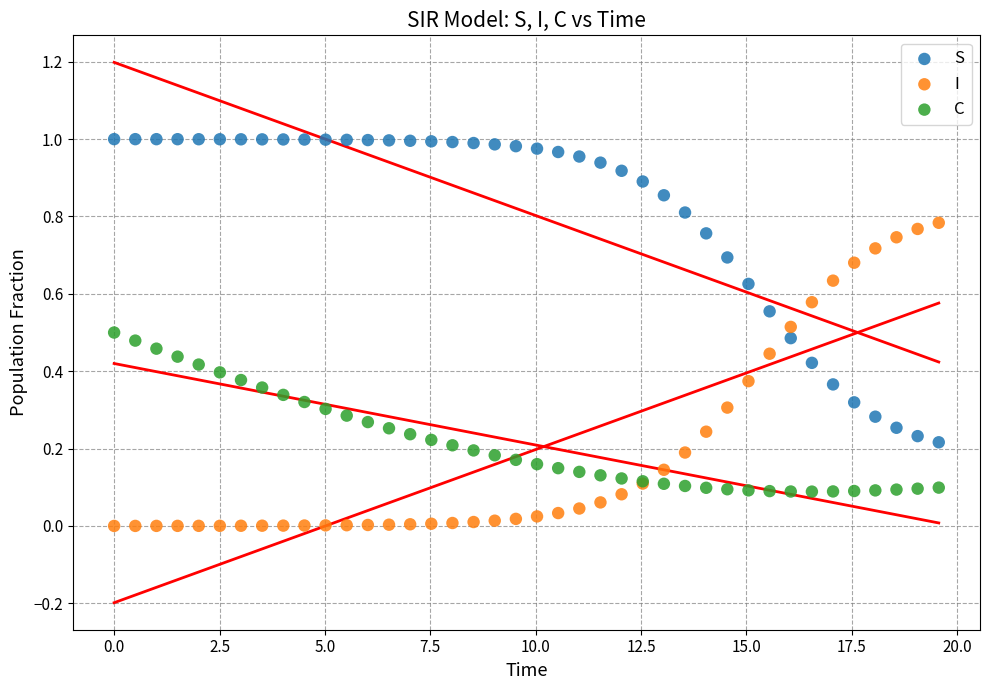

What is the X range (max minus min) for the scatter plot?

19.6